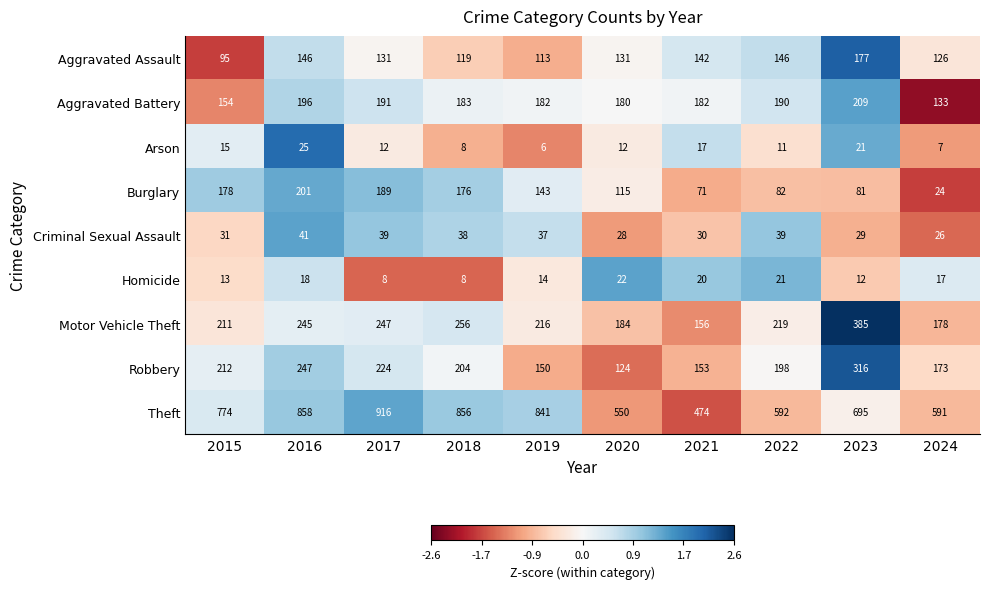

At how many categories does at least one series exceed 768?

5